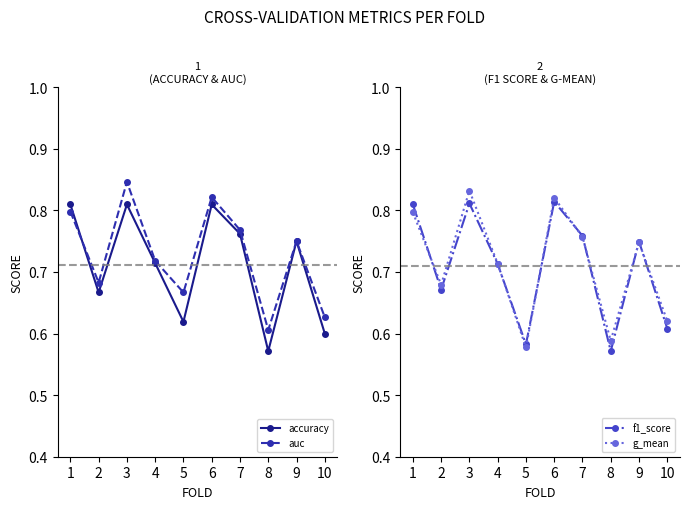

How many interior local peaks does the f1_score series have?

3